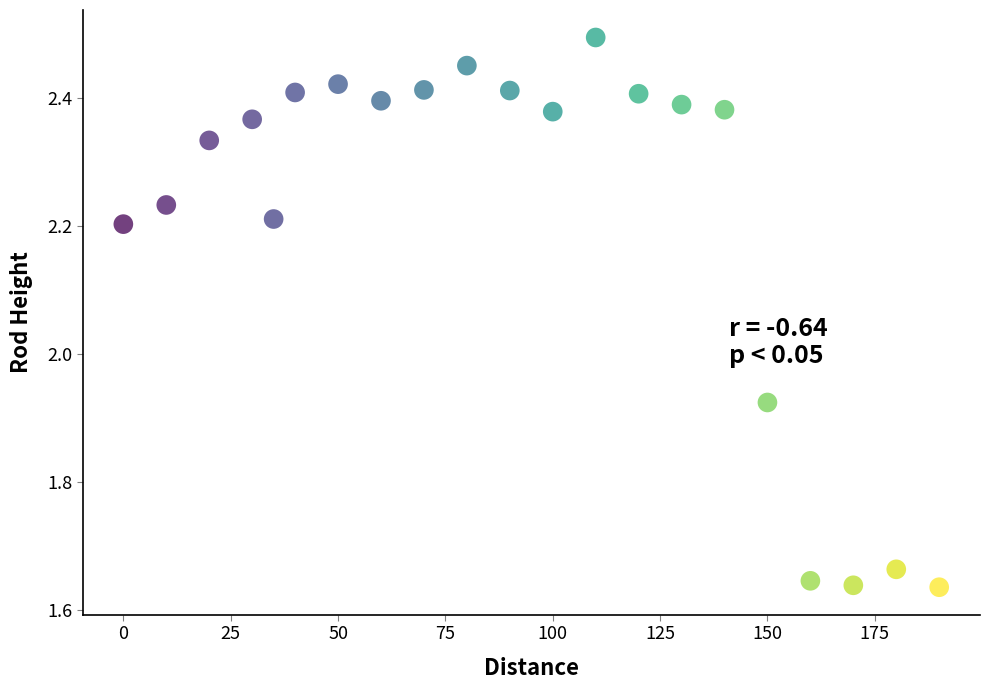

What is the range of X values (max minus min)?

190.0